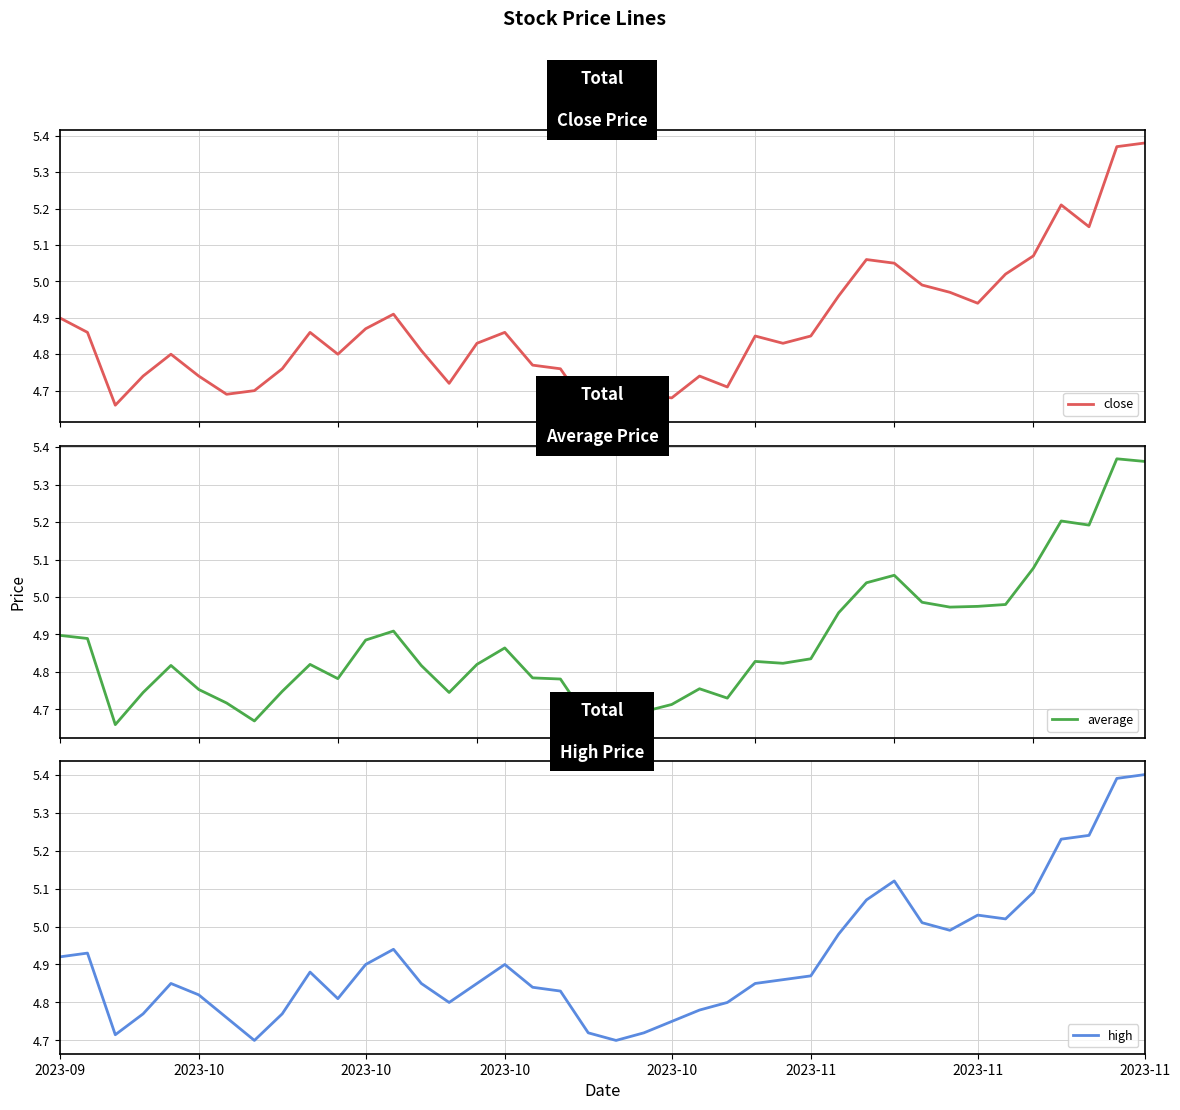

Reading left to right, list all the values displayed in this chart.

close: 4.9	4.9	4.7	4.7	4.8	4.7	4.7	4.7	4.8	4.9	4.8	4.9	4.9	4.8	4.7	4.8	4.9	4.8	4.8	4.7	4.7	4.7	4.7	4.7	4.7	4.8	4.8	4.8	5.0	5.1	5.0	5.0	5.0	4.9	5.0	5.1	5.2	5.2	5.4	5.4
average: 4.9	4.9	4.7	4.7	4.8	4.8	4.7	4.7	4.7	4.8	4.8	4.9	4.9	4.8	4.7	4.8	4.9	4.8	4.8	4.7	4.7	4.7	4.7	4.8	4.7	4.8	4.8	4.8	5.0	5.0	5.1	5.0	5.0	5.0	5.0	5.1	5.2	5.2	5.4	5.4
high: 4.9	4.9	4.7	4.8	4.8	4.8	4.8	4.7	4.8	4.9	4.8	4.9	4.9	4.8	4.8	4.8	4.9	4.8	4.8	4.7	4.7	4.7	4.8	4.8	4.8	4.8	4.9	4.9	5.0	5.1	5.1	5.0	5.0	5.0	5.0	5.1	5.2	5.2	5.4	5.4